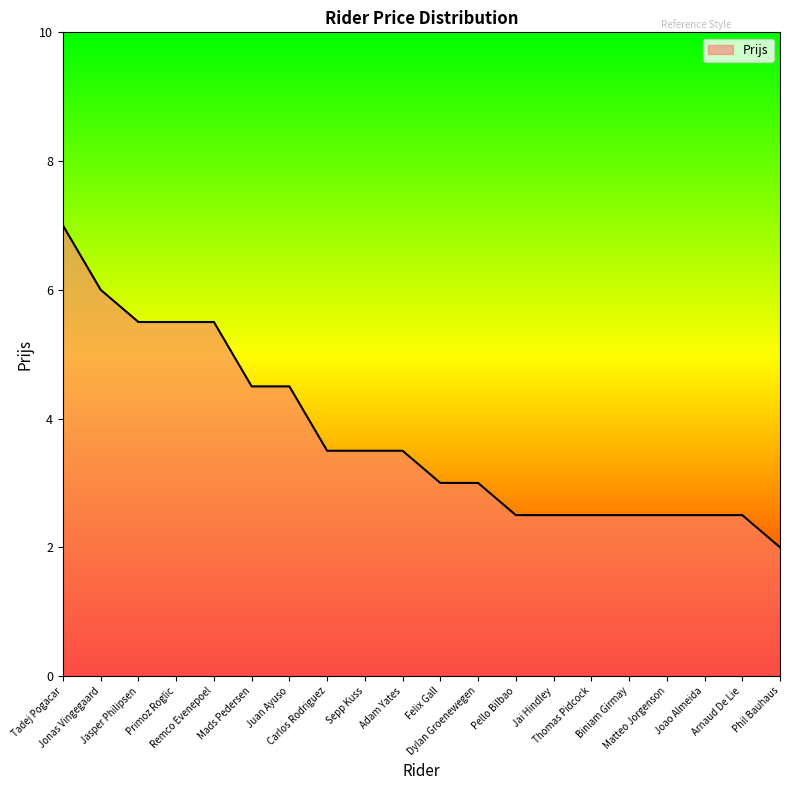

What is the greatest value displayed?

7.0